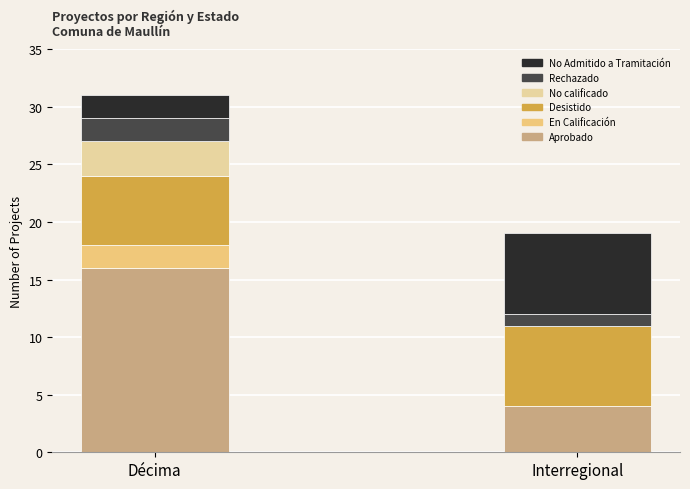

Reading left to right, list the values for the Aprobado series.

Décima=16	Interregional=4